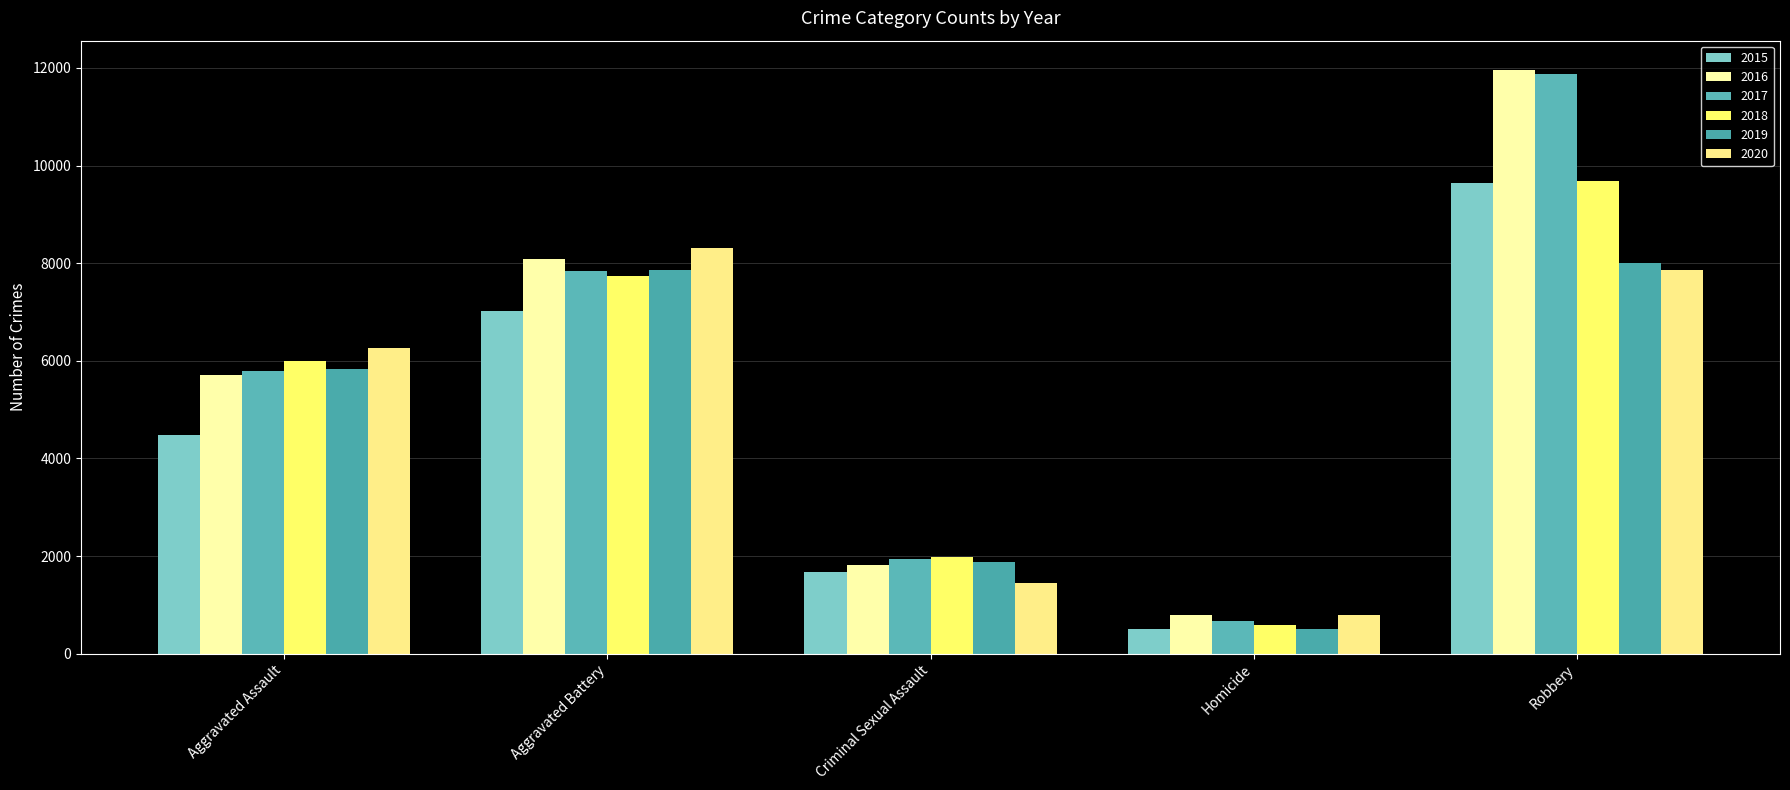

How many values in the 2020 series are below 6263?

2